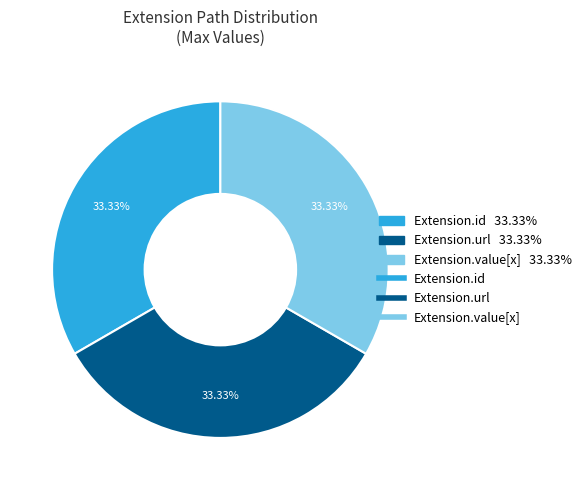

Is there a majority slice in this chart?

No